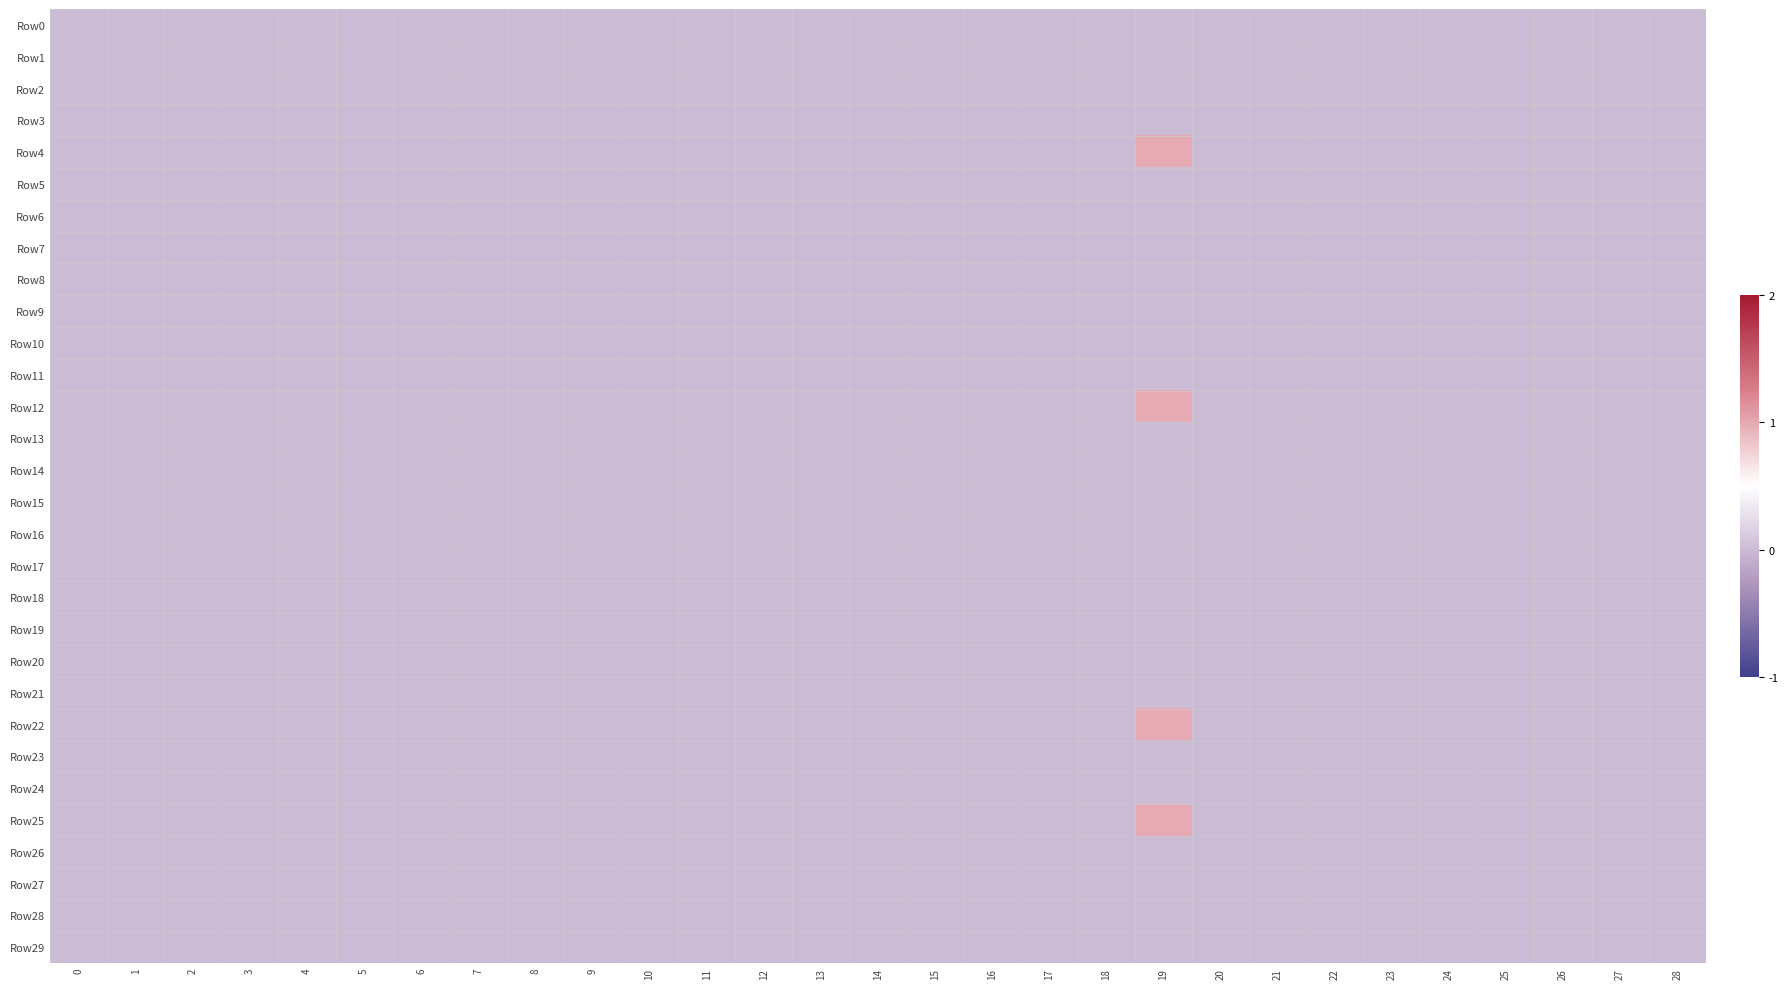

Reading left to right, list all the values displayed in this chart.

Row0: 0=0	1=0	2=0	3=0	4=0	5=0	6=0	7=0	8=0	9=0	10=0	11=0	12=0	13=0	14=0	15=0	16=0	17=0	18=0	19=0	20=0	21=0	22=0	23=0	24=0	25=0	26=0	27=0	28=0
Row1: 0=0	1=0	2=0	3=0	4=0	5=0	6=0	7=0	8=0	9=0	10=0	11=0	12=0	13=0	14=0	15=0	16=0	17=0	18=0	19=0	20=0	21=0	22=0	23=0	24=0	25=0	26=0	27=0	28=0
Row2: 0=0	1=0	2=0	3=0	4=0	5=0	6=0	7=0	8=0	9=0	10=0	11=0	12=0	13=0	14=0	15=0	16=0	17=0	18=0	19=0	20=0	21=0	22=0	23=0	24=0	25=0	26=0	27=0	28=0
Row3: 0=0	1=0	2=0	3=0	4=0	5=0	6=0	7=0	8=0	9=0	10=0	11=0	12=0	13=0	14=0	15=0	16=0	17=0	18=0	19=0	20=0	21=0	22=0	23=0	24=0	25=0	26=0	27=0	28=0
Row4: 0=0	1=0	2=0	3=0	4=0	5=0	6=0	7=0	8=0	9=0	10=0	11=0	12=0	13=0	14=0	15=0	16=0	17=0	18=0	19=1	20=0	21=0	22=0	23=0	24=0	25=0	26=0	27=0	28=0
Row5: 0=0	1=0	2=0	3=0	4=0	5=0	6=0	7=0	8=0	9=0	10=0	11=0	12=0	13=0	14=0	15=0	16=0	17=0	18=0	19=0	20=0	21=0	22=0	23=0	24=0	25=0	26=0	27=0	28=0
Row6: 0=0	1=0	2=0	3=0	4=0	5=0	6=0	7=0	8=0	9=0	10=0	11=0	12=0	13=0	14=0	15=0	16=0	17=0	18=0	19=0	20=0	21=0	22=0	23=0	24=0	25=0	26=0	27=0	28=0
Row7: 0=0	1=0	2=0	3=0	4=0	5=0	6=0	7=0	8=0	9=0	10=0	11=0	12=0	13=0	14=0	15=0	16=0	17=0	18=0	19=0	20=0	21=0	22=0	23=0	24=0	25=0	26=0	27=0	28=0
Row8: 0=0	1=0	2=0	3=0	4=0	5=0	6=0	7=0	8=0	9=0	10=0	11=0	12=0	13=0	14=0	15=0	16=0	17=0	18=0	19=0	20=0	21=0	22=0	23=0	24=0	25=0	26=0	27=0	28=0
Row9: 0=0	1=0	2=0	3=0	4=0	5=0	6=0	7=0	8=0	9=0	10=0	11=0	12=0	13=0	14=0	15=0	16=0	17=0	18=0	19=0	20=0	21=0	22=0	23=0	24=0	25=0	26=0	27=0	28=0
Row10: 0=0	1=0	2=0	3=0	4=0	5=0	6=0	7=0	8=0	9=0	10=0	11=0	12=0	13=0	14=0	15=0	16=0	17=0	18=0	19=0	20=0	21=0	22=0	23=0	24=0	25=0	26=0	27=0	28=0
Row11: 0=0	1=0	2=0	3=0	4=0	5=0	6=0	7=0	8=0	9=0	10=0	11=0	12=0	13=0	14=0	15=0	16=0	17=0	18=0	19=0	20=0	21=0	22=0	23=0	24=0	25=0	26=0	27=0	28=0
Row12: 0=0	1=0	2=0	3=0	4=0	5=0	6=0	7=0	8=0	9=0	10=0	11=0	12=0	13=0	14=0	15=0	16=0	17=0	18=0	19=1	20=0	21=0	22=0	23=0	24=0	25=0	26=0	27=0	28=0
Row13: 0=0	1=0	2=0	3=0	4=0	5=0	6=0	7=0	8=0	9=0	10=0	11=0	12=0	13=0	14=0	15=0	16=0	17=0	18=0	19=0	20=0	21=0	22=0	23=0	24=0	25=0	26=0	27=0	28=0
Row14: 0=0	1=0	2=0	3=0	4=0	5=0	6=0	7=0	8=0	9=0	10=0	11=0	12=0	13=0	14=0	15=0	16=0	17=0	18=0	19=0	20=0	21=0	22=0	23=0	24=0	25=0	26=0	27=0	28=0
Row15: 0=0	1=0	2=0	3=0	4=0	5=0	6=0	7=0	8=0	9=0	10=0	11=0	12=0	13=0	14=0	15=0	16=0	17=0	18=0	19=0	20=0	21=0	22=0	23=0	24=0	25=0	26=0	27=0	28=0
Row16: 0=0	1=0	2=0	3=0	4=0	5=0	6=0	7=0	8=0	9=0	10=0	11=0	12=0	13=0	14=0	15=0	16=0	17=0	18=0	19=0	20=0	21=0	22=0	23=0	24=0	25=0	26=0	27=0	28=0
Row17: 0=0	1=0	2=0	3=0	4=0	5=0	6=0	7=0	8=0	9=0	10=0	11=0	12=0	13=0	14=0	15=0	16=0	17=0	18=0	19=0	20=0	21=0	22=0	23=0	24=0	25=0	26=0	27=0	28=0
Row18: 0=0	1=0	2=0	3=0	4=0	5=0	6=0	7=0	8=0	9=0	10=0	11=0	12=0	13=0	14=0	15=0	16=0	17=0	18=0	19=0	20=0	21=0	22=0	23=0	24=0	25=0	26=0	27=0	28=0
Row19: 0=0	1=0	2=0	3=0	4=0	5=0	6=0	7=0	8=0	9=0	10=0	11=0	12=0	13=0	14=0	15=0	16=0	17=0	18=0	19=0	20=0	21=0	22=0	23=0	24=0	25=0	26=0	27=0	28=0
Row20: 0=0	1=0	2=0	3=0	4=0	5=0	6=0	7=0	8=0	9=0	10=0	11=0	12=0	13=0	14=0	15=0	16=0	17=0	18=0	19=0	20=0	21=0	22=0	23=0	24=0	25=0	26=0	27=0	28=0
Row21: 0=0	1=0	2=0	3=0	4=0	5=0	6=0	7=0	8=0	9=0	10=0	11=0	12=0	13=0	14=0	15=0	16=0	17=0	18=0	19=0	20=0	21=0	22=0	23=0	24=0	25=0	26=0	27=0	28=0
Row22: 0=0	1=0	2=0	3=0	4=0	5=0	6=0	7=0	8=0	9=0	10=0	11=0	12=0	13=0	14=0	15=0	16=0	17=0	18=0	19=1	20=0	21=0	22=0	23=0	24=0	25=0	26=0	27=0	28=0
Row23: 0=0	1=0	2=0	3=0	4=0	5=0	6=0	7=0	8=0	9=0	10=0	11=0	12=0	13=0	14=0	15=0	16=0	17=0	18=0	19=0	20=0	21=0	22=0	23=0	24=0	25=0	26=0	27=0	28=0
Row24: 0=0	1=0	2=0	3=0	4=0	5=0	6=0	7=0	8=0	9=0	10=0	11=0	12=0	13=0	14=0	15=0	16=0	17=0	18=0	19=0	20=0	21=0	22=0	23=0	24=0	25=0	26=0	27=0	28=0
Row25: 0=0	1=0	2=0	3=0	4=0	5=0	6=0	7=0	8=0	9=0	10=0	11=0	12=0	13=0	14=0	15=0	16=0	17=0	18=0	19=1	20=0	21=0	22=0	23=0	24=0	25=0	26=0	27=0	28=0
Row26: 0=0	1=0	2=0	3=0	4=0	5=0	6=0	7=0	8=0	9=0	10=0	11=0	12=0	13=0	14=0	15=0	16=0	17=0	18=0	19=0	20=0	21=0	22=0	23=0	24=0	25=0	26=0	27=0	28=0
Row27: 0=0	1=0	2=0	3=0	4=0	5=0	6=0	7=0	8=0	9=0	10=0	11=0	12=0	13=0	14=0	15=0	16=0	17=0	18=0	19=0	20=0	21=0	22=0	23=0	24=0	25=0	26=0	27=0	28=0
Row28: 0=0	1=0	2=0	3=0	4=0	5=0	6=0	7=0	8=0	9=0	10=0	11=0	12=0	13=0	14=0	15=0	16=0	17=0	18=0	19=0	20=0	21=0	22=0	23=0	24=0	25=0	26=0	27=0	28=0
Row29: 0=0	1=0	2=0	3=0	4=0	5=0	6=0	7=0	8=0	9=0	10=0	11=0	12=0	13=0	14=0	15=0	16=0	17=0	18=0	19=0	20=0	21=0	22=0	23=0	24=0	25=0	26=0	27=0	28=0